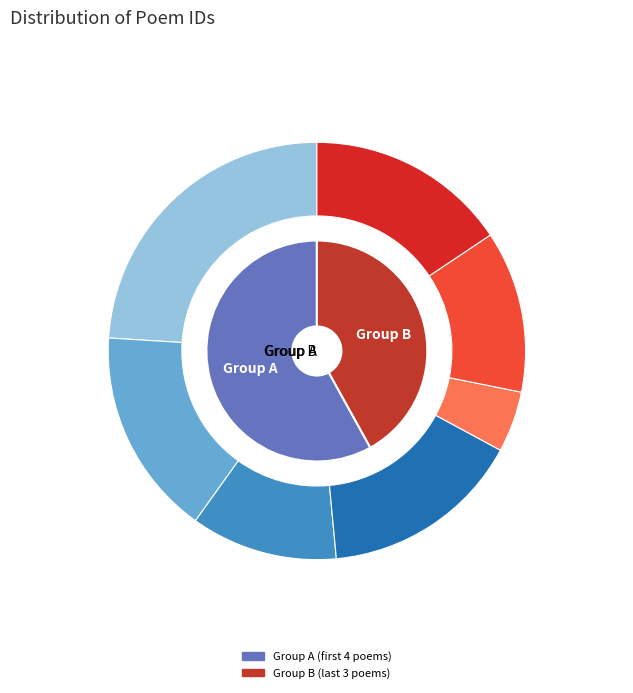

True or false: 奉酬王知县赏春不与以诗见赠 accounts for 37% of the total.

False